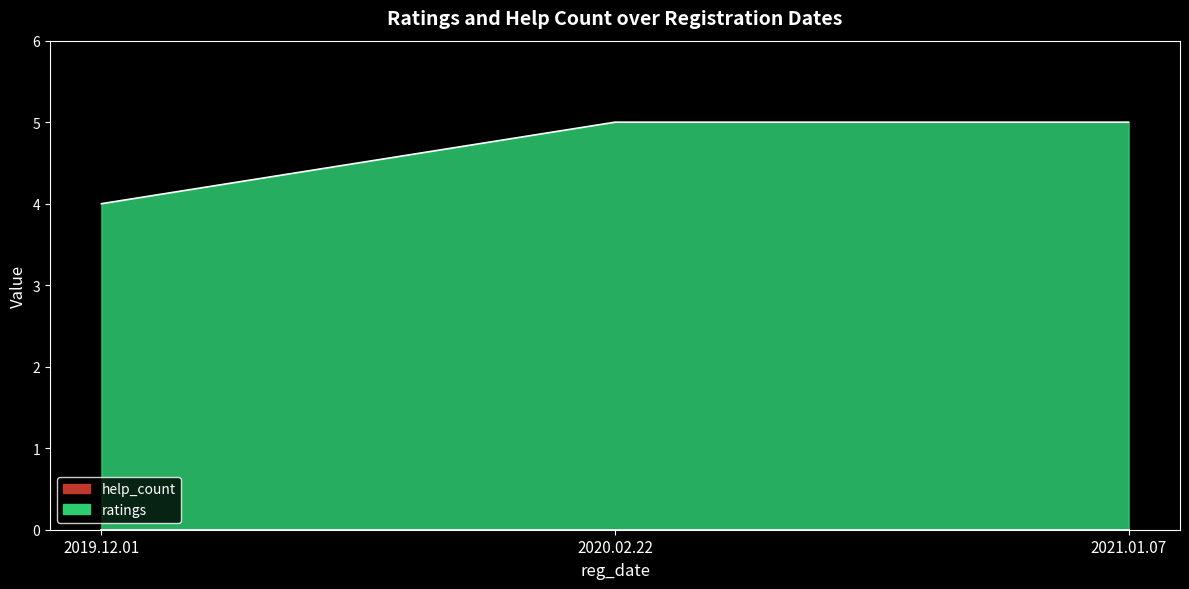

Rank the categories by value from highest to lowest.

2020.02.22, 2021.01.07, 2019.12.01